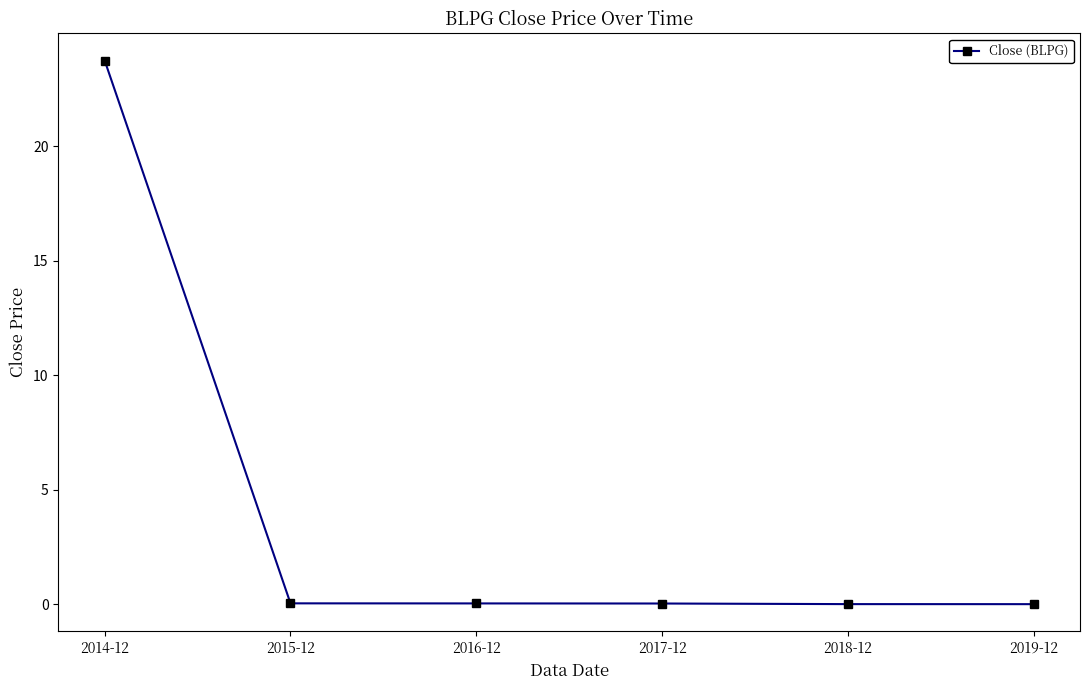

What is the label of the 1st point from the right?

2019-12